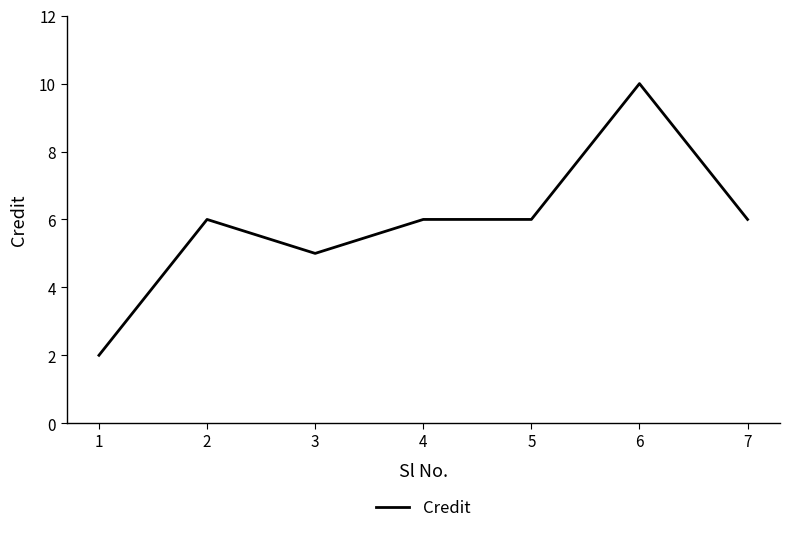

Reading right to left, transcribe all the data shown in this chart.

6	10	6	6	5	6	2